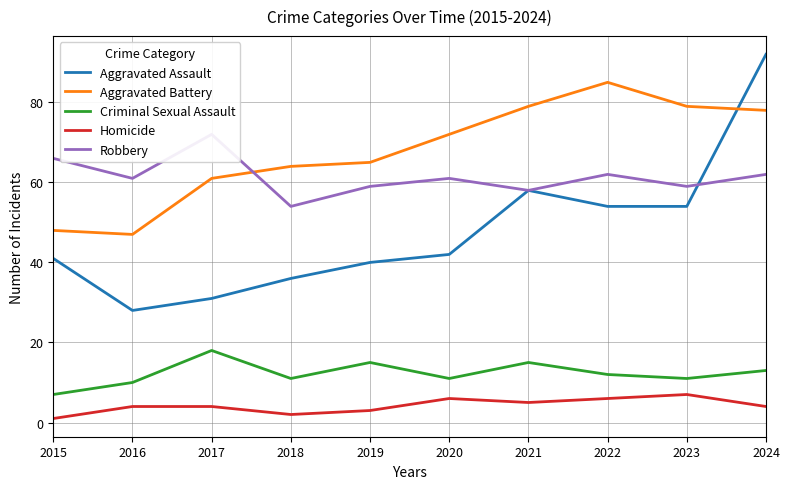

How many data points does each series have?

10